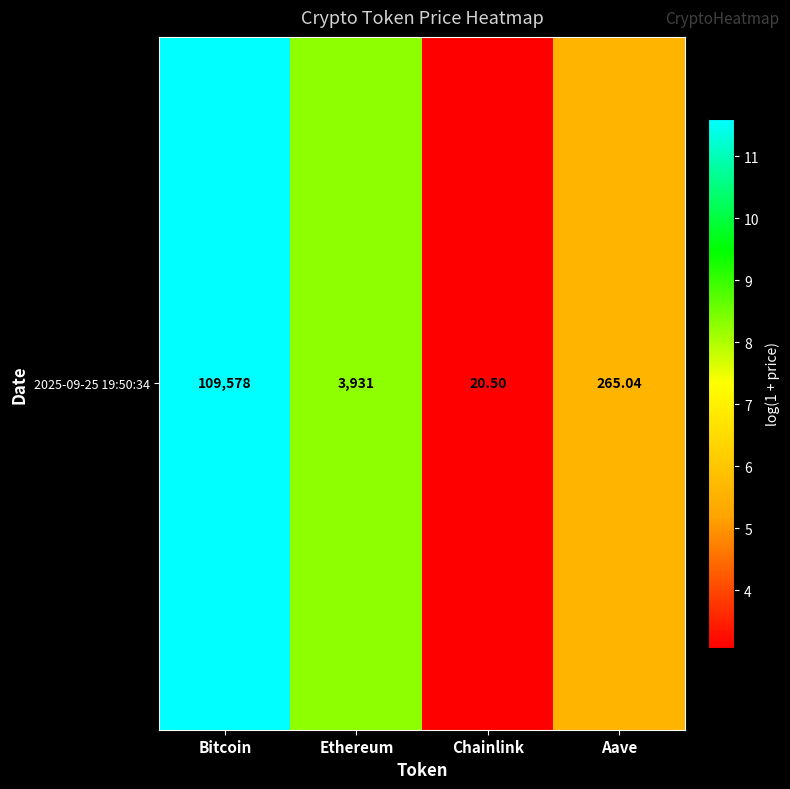

List the labels in order of value, largest first.

Bitcoin, Ethereum, Aave, Chainlink